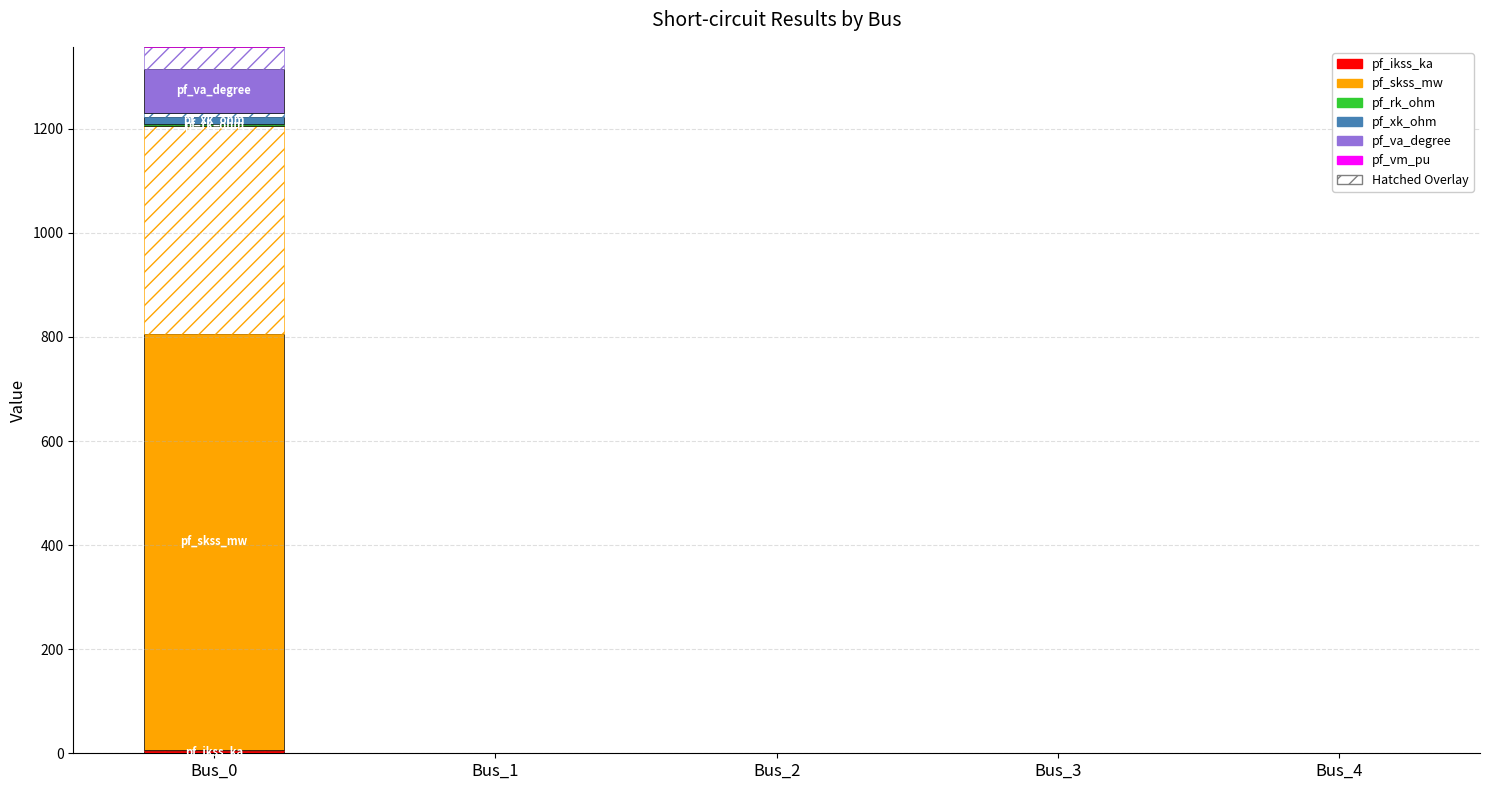

Count the number of categories in the chart.

5